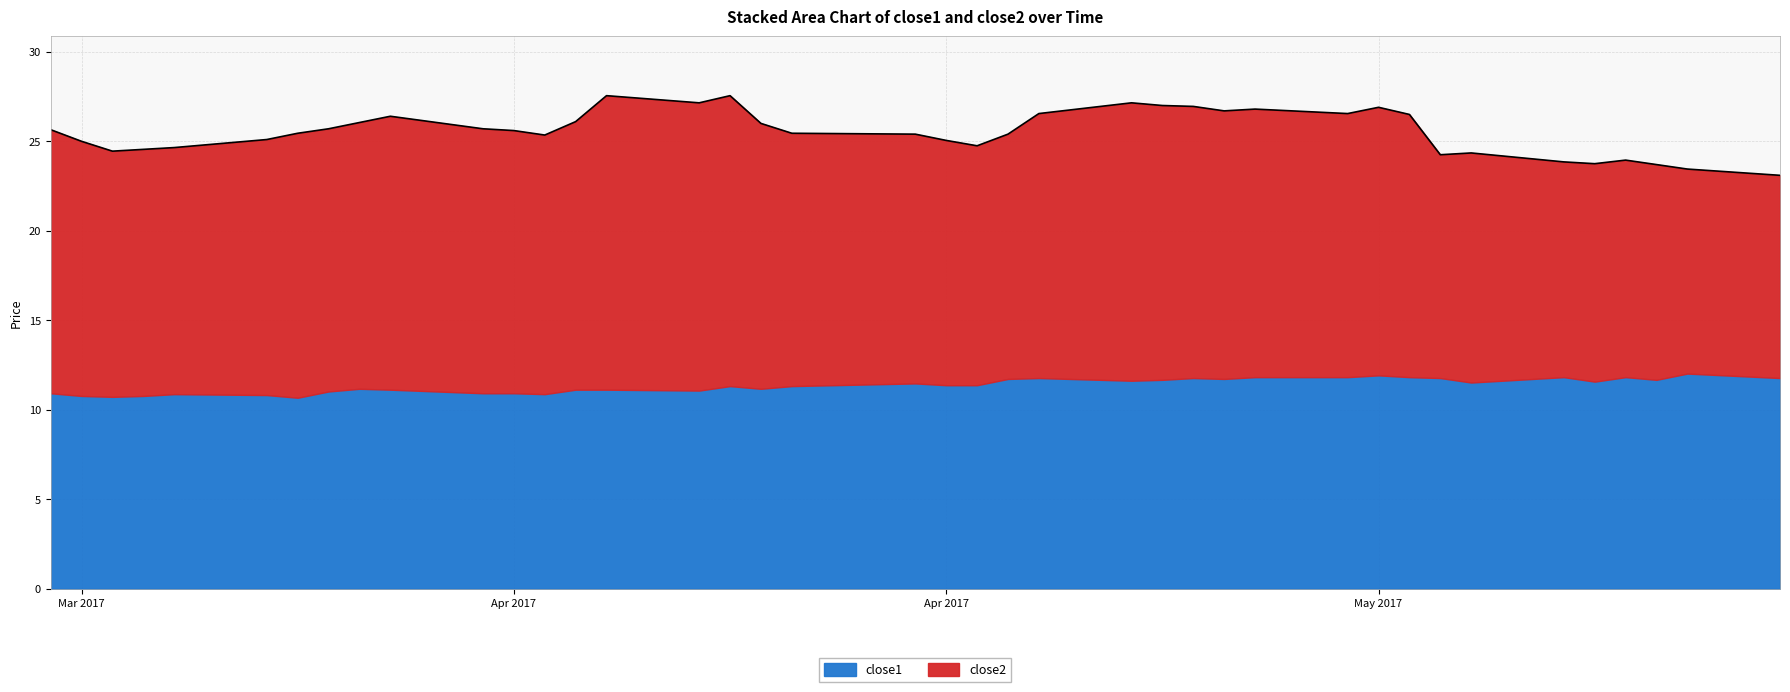

Which series has the largest total across all categories?

close2